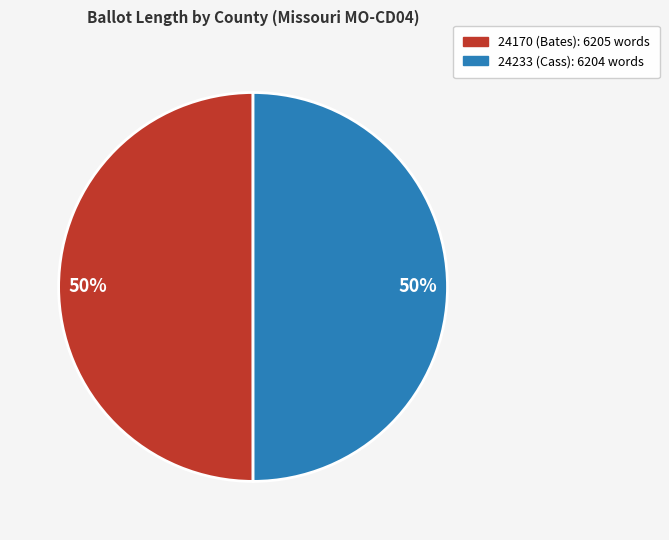

Is the sum of 24170 (Bates) and 24233 (Cass) greater than half?

Yes